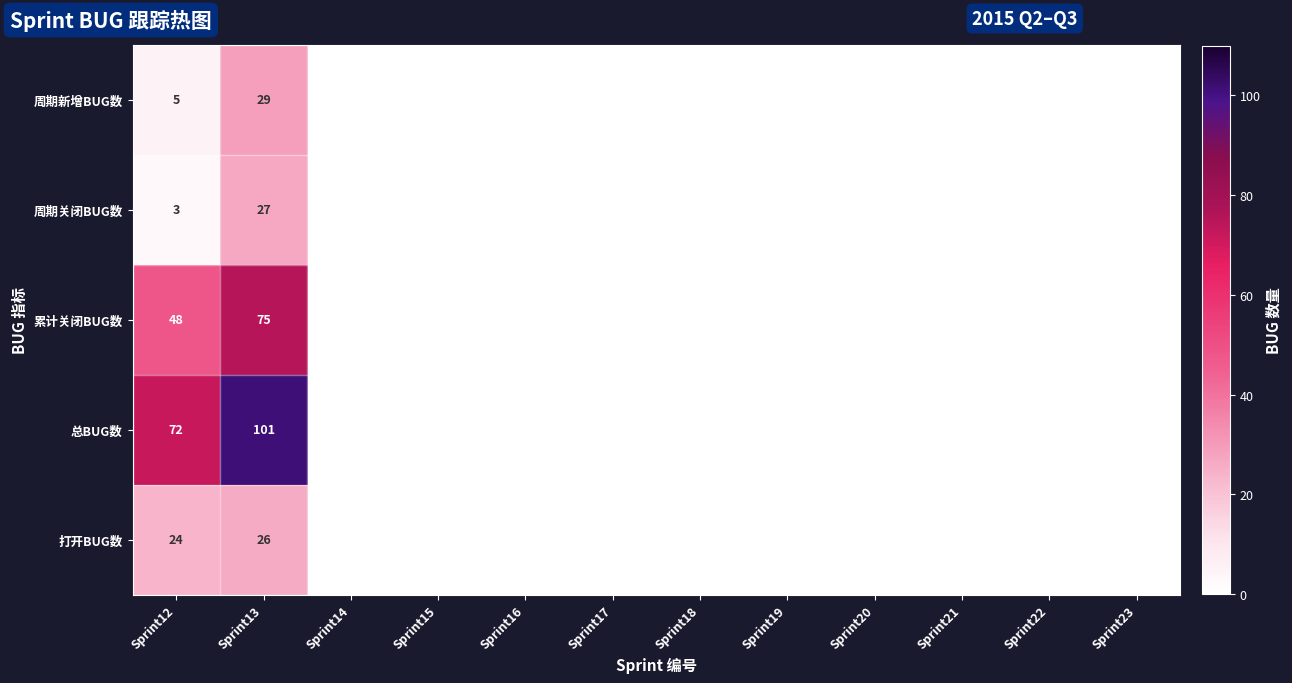

What is the spread (max minus min) of values at Sprint12?

69